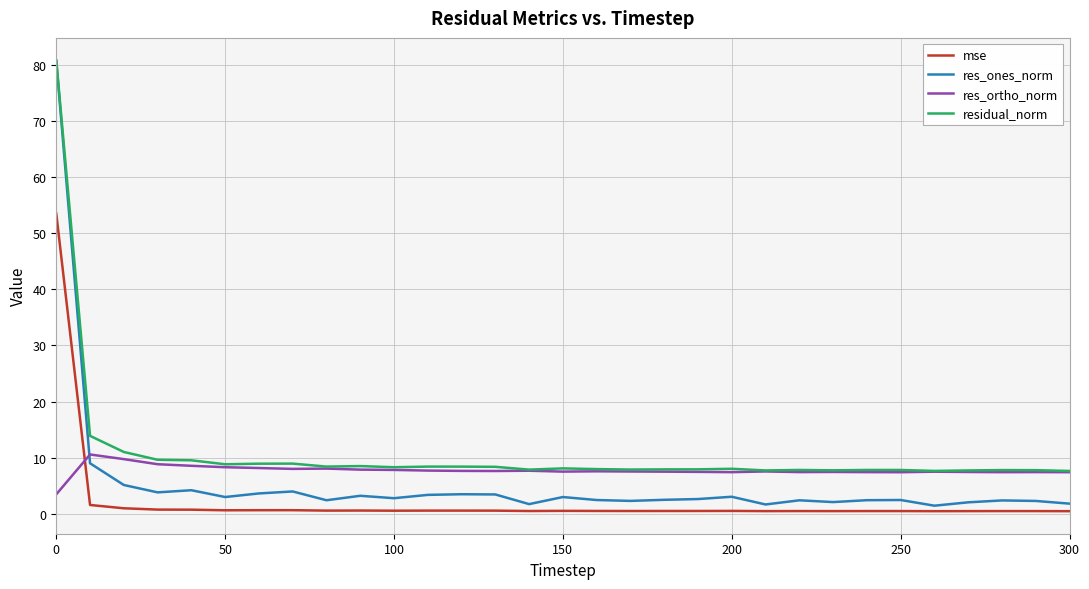

Which series ends up on top after the final intersection of res_ortho_norm and res_ones_norm?

res_ortho_norm